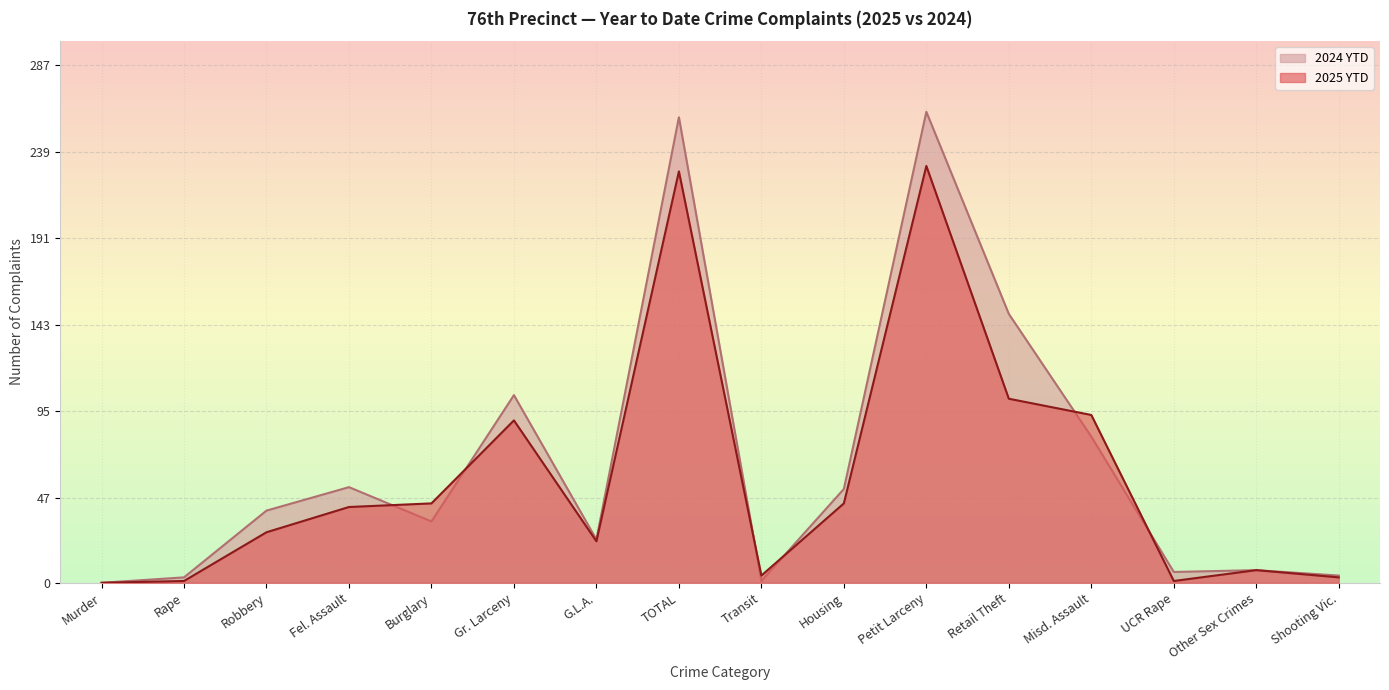

Reading left to right, what are all the values shown in this chart?

2025 YTD: 0	1	28	42	44	90	23	228	4	44	231	102	93	1	7	3
2024 YTD: 0	3	40	53	34	104	24	258	1	52	261	149	81	6	7	4